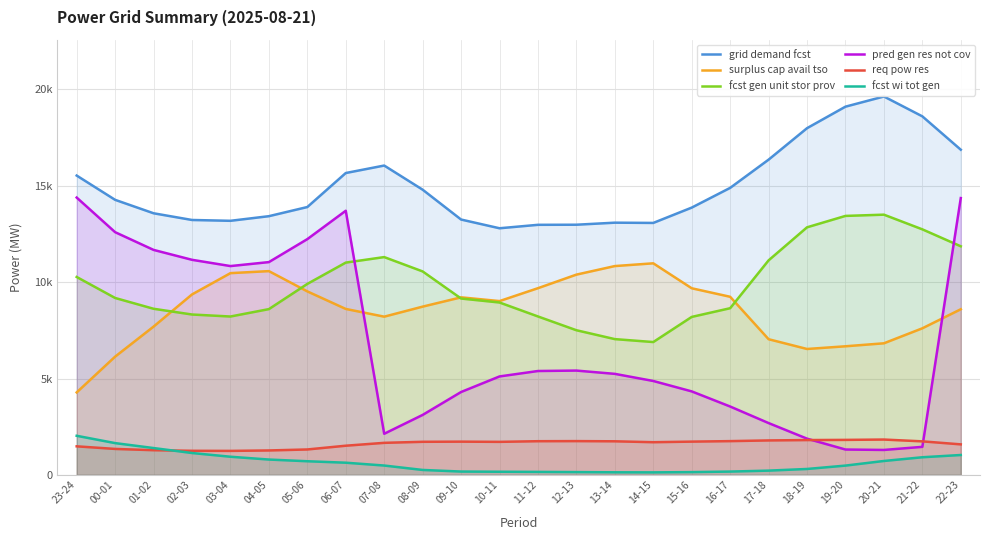

True or false: pred gen res not cov has more than 2 points higher than both neighbors.

False